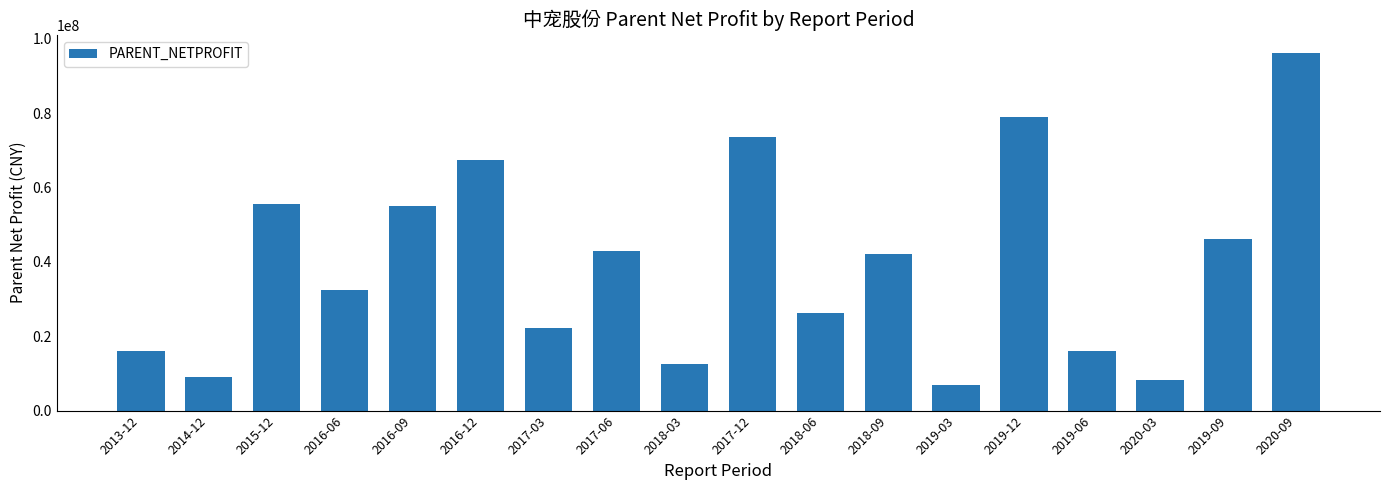

What value does the data have at 2018-09?

41994669.4